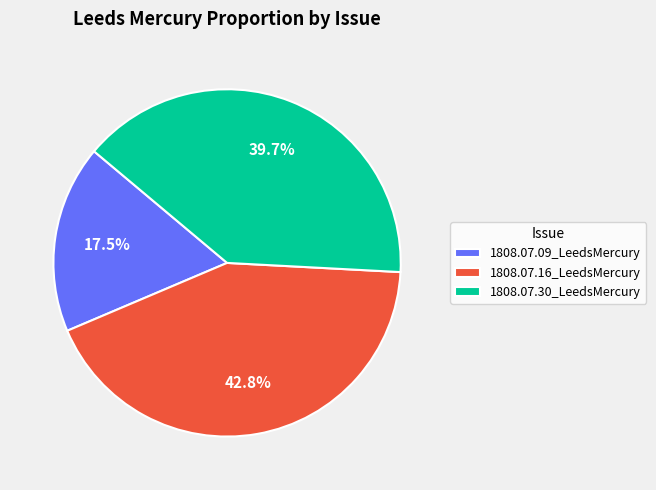

Is there a majority slice in this chart?

No